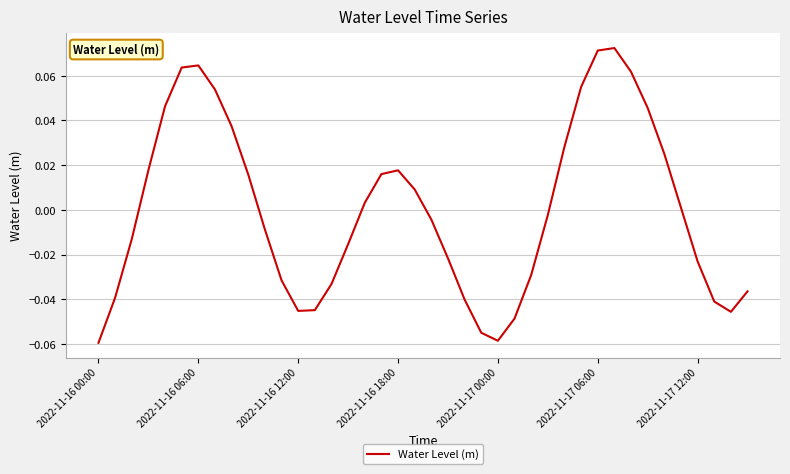

True or false: there are more than 1 points higher than both neighbors.

True